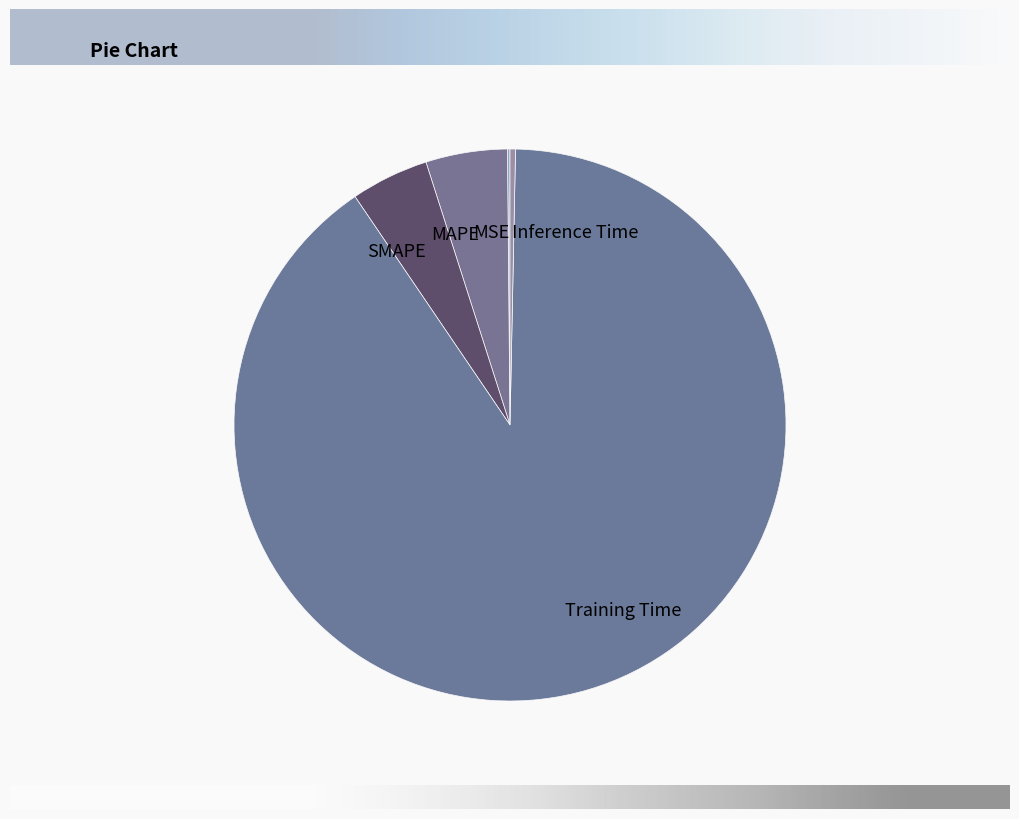

Does any single category account for the majority?

Yes